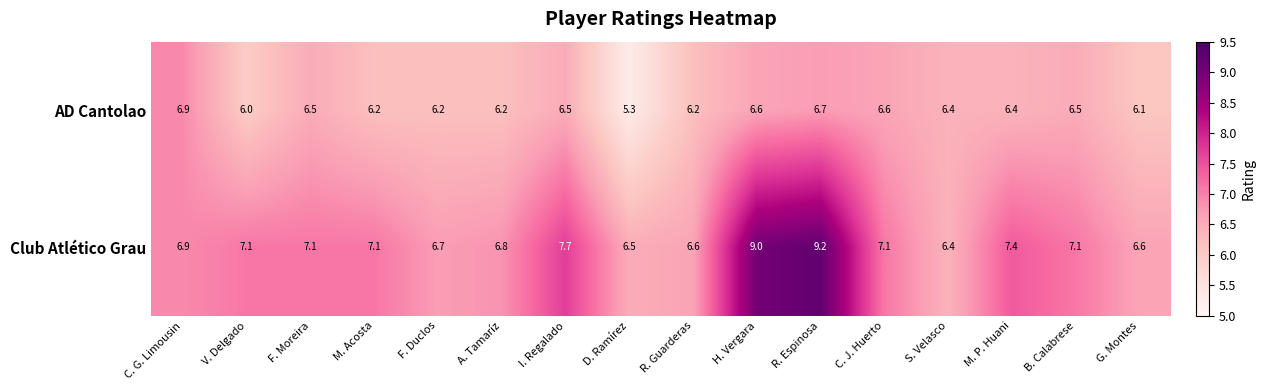

Which category has the lowest value across all series?

D. Ramírez